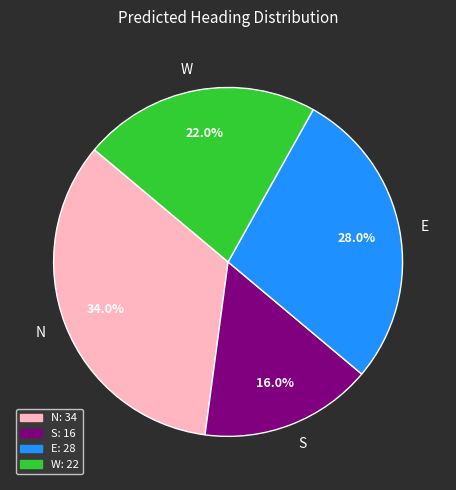

Does W account for over 50% of the chart?

No